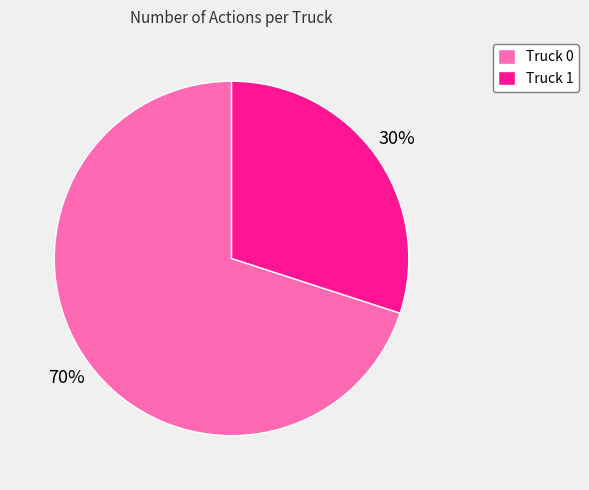

Do Truck 0 and Truck 1 together represent more than half of the pie?

Yes